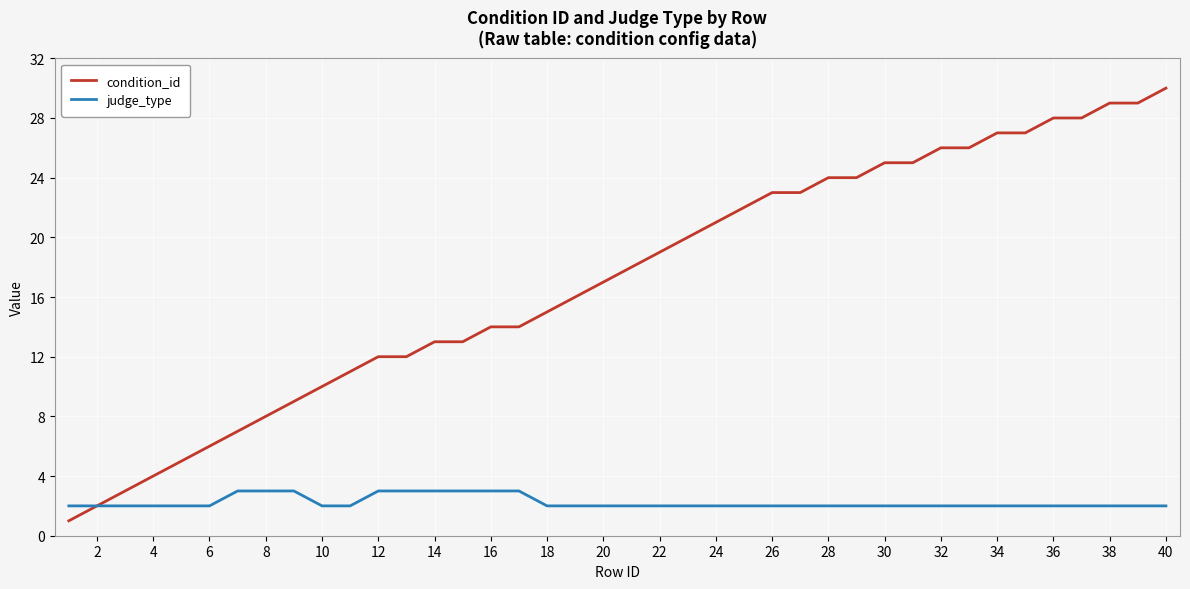

Reading right to left, extract all data points from this chart.

condition_id: 30	29	29	28	28	27	27	26	26	25	25	24	24	23	23	22	21	20	19	18	17	16	15	14	14	13	13	12	12	11	10	9	8	7	6	5	4	3	2	1
judge_type: 2	2	2	2	2	2	2	2	2	2	2	2	2	2	2	2	2	2	2	2	2	2	2	3	3	3	3	3	3	2	2	3	3	3	2	2	2	2	2	2